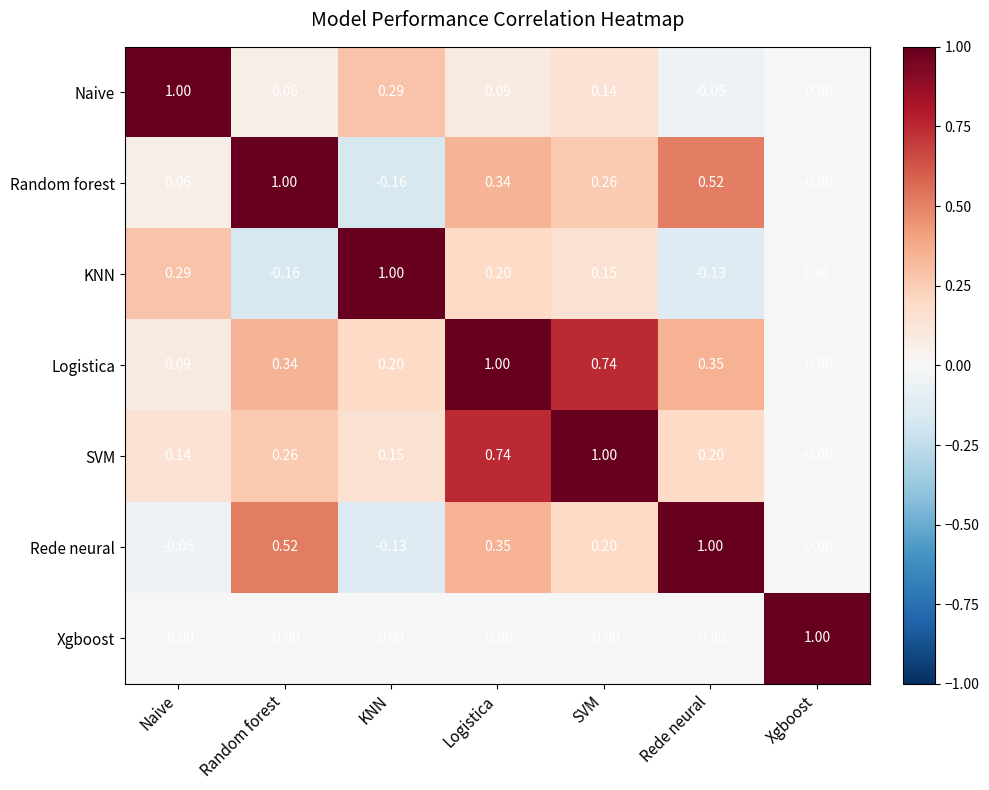

At Random forest, list the series in order from largest to smallest.

Random forest, Rede neural, Logistica, SVM, Naive, Xgboost, KNN